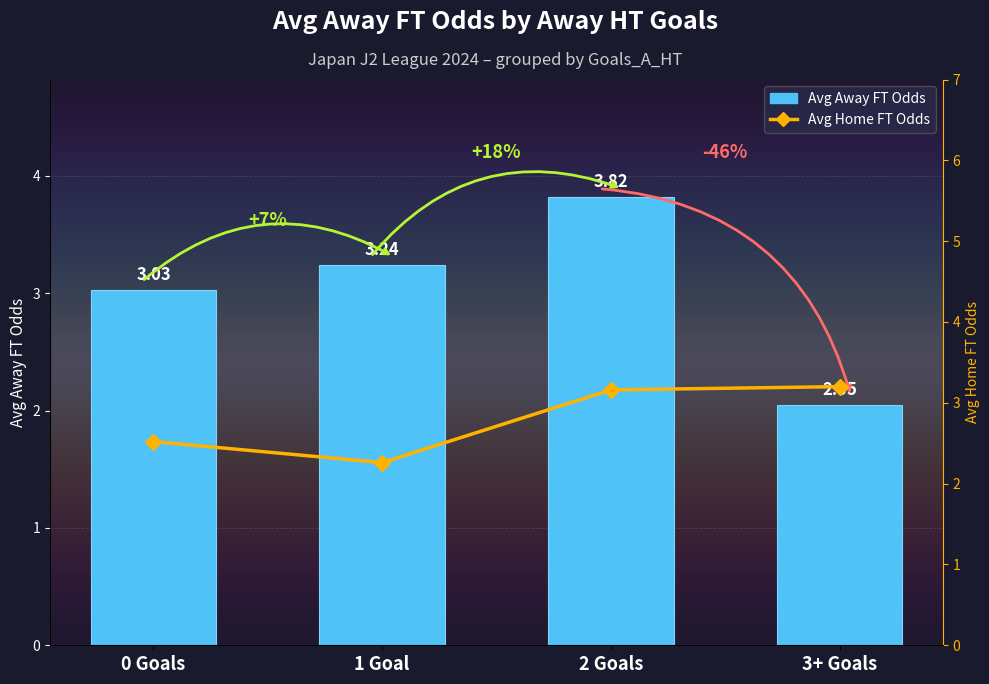

Which category has the highest value across all series?

2 Goals